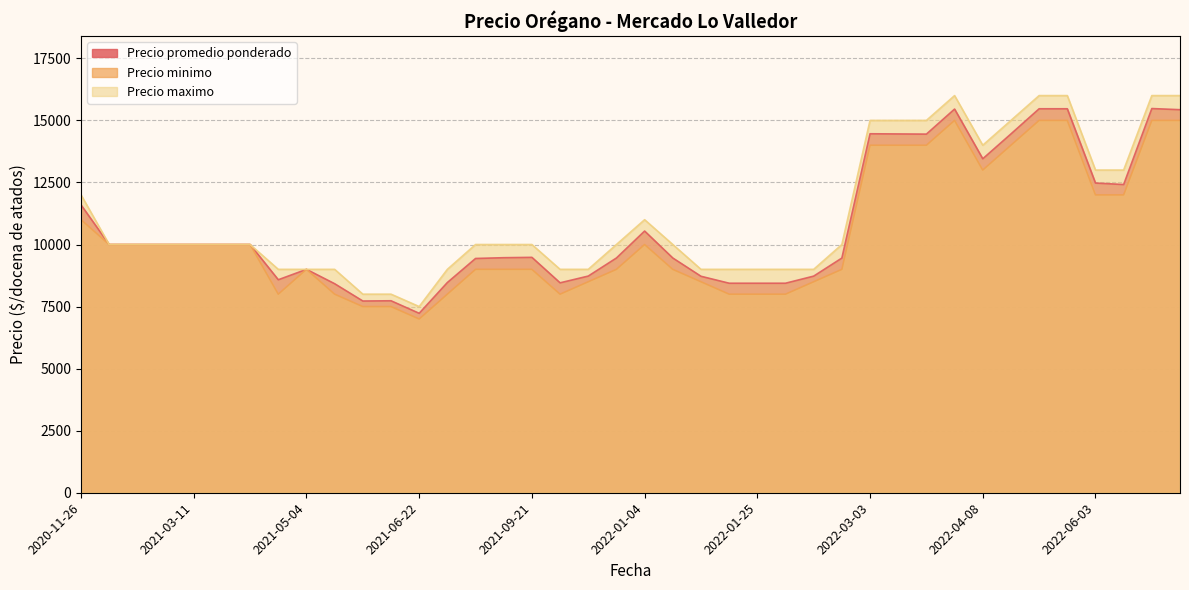

What are all the series names shown in the legend?

Precio promedio ponderado, Precio minimo, Precio maximo